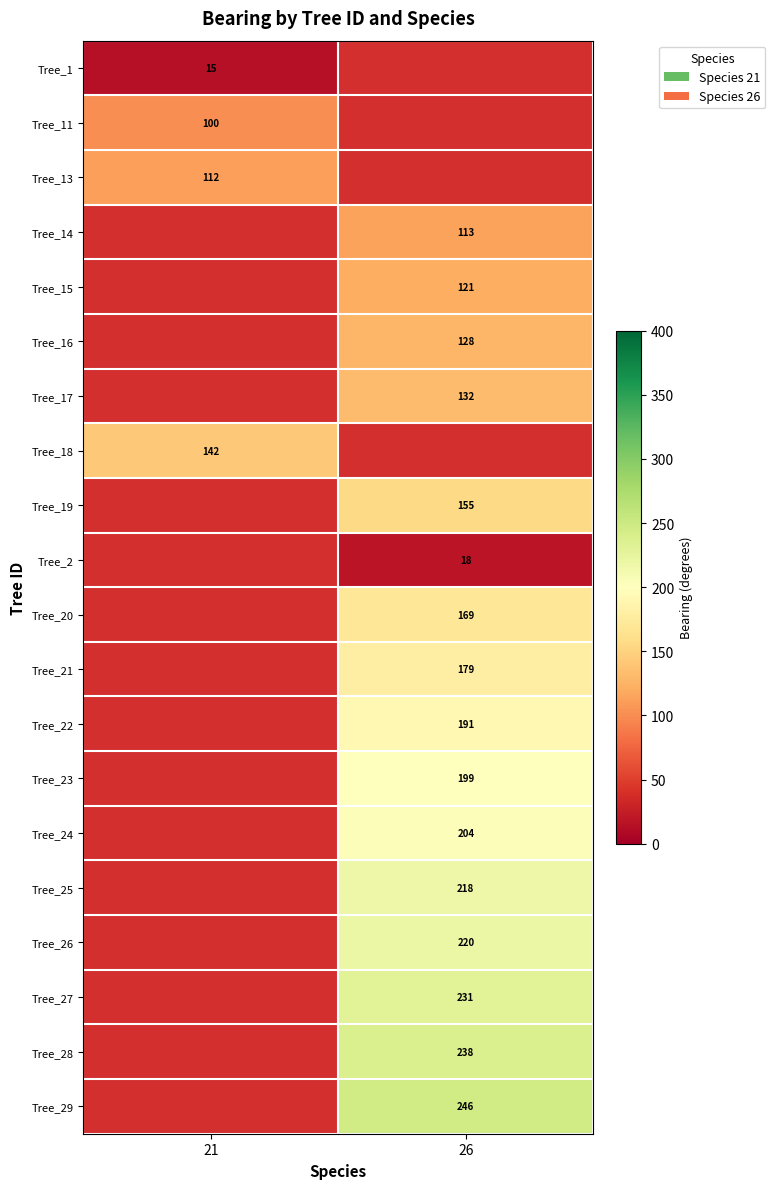

The value of Tree_19 at 26 is 155. True or false?

True